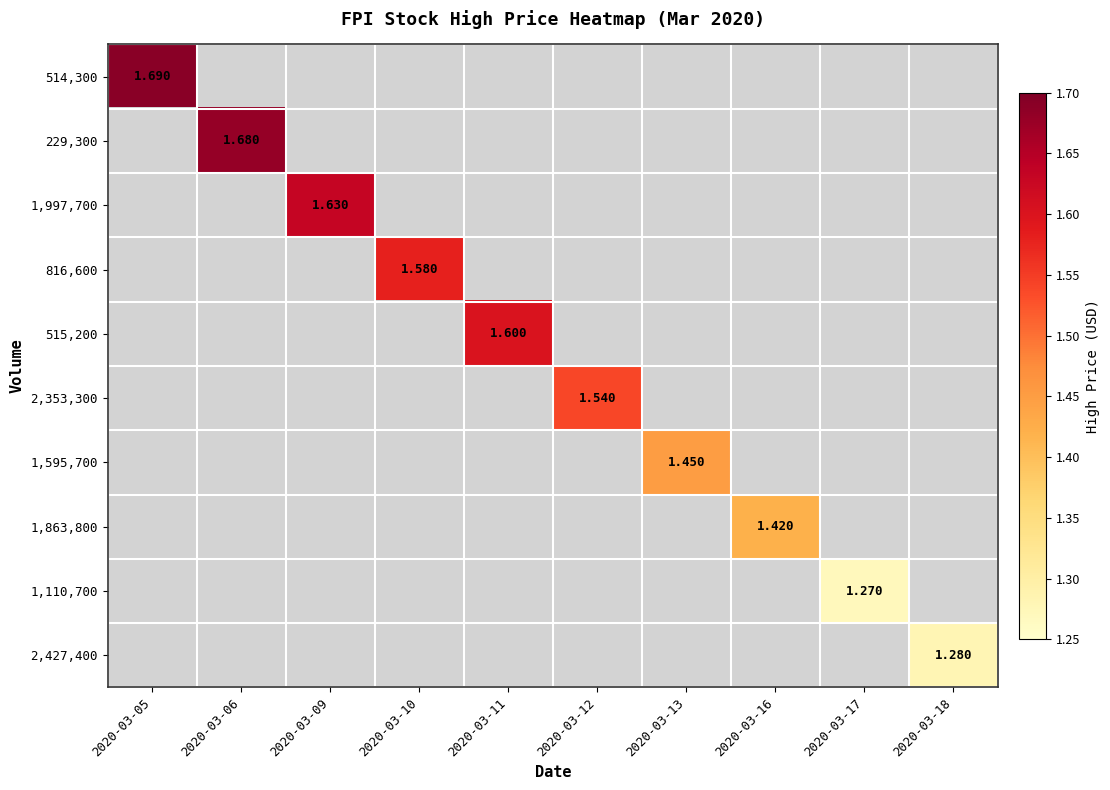

How many data points in 1,863,800 are above 0?

1